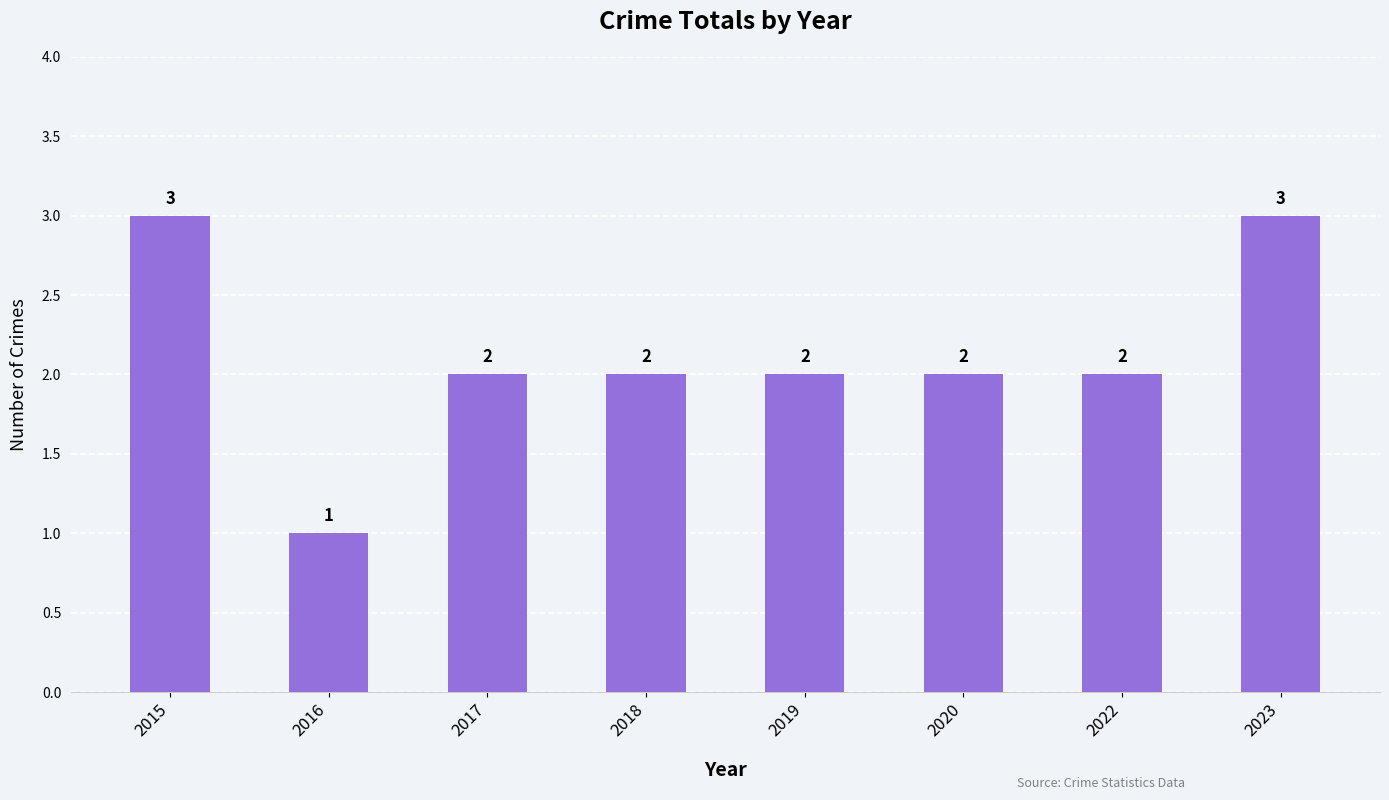

What is the value of the 3rd bar from the left?

2